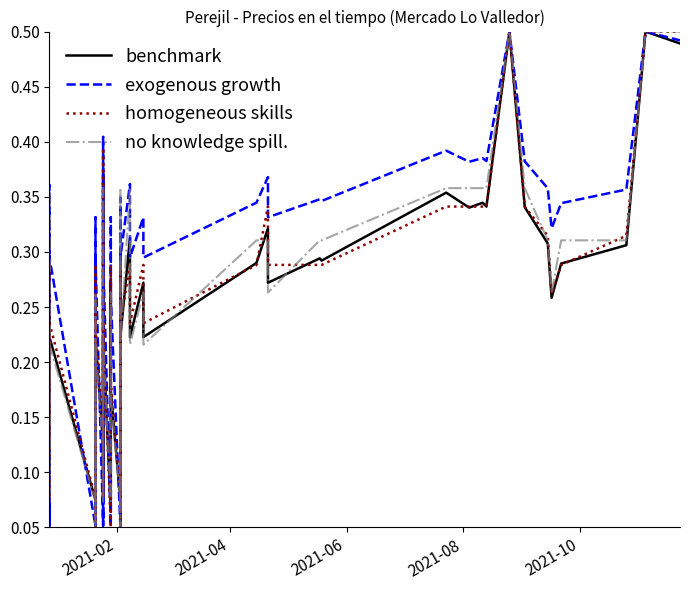

How many times do exogenous growth and homogeneous skills cross each other?

13